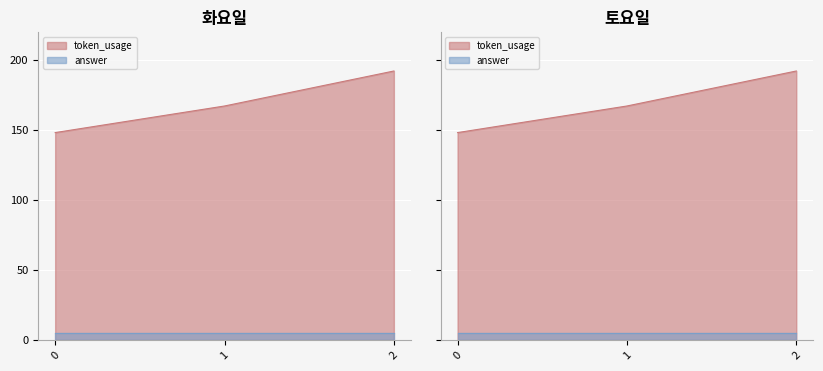

What is the minimum value shown in the chart?

148